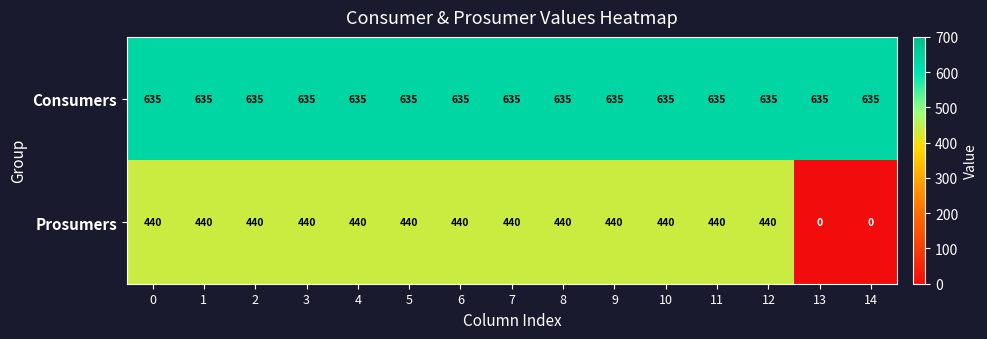

Reading left to right, what are all the values shown in this chart?

Consumers: 0=635	1=635	2=635	3=635	4=635	5=635	6=635	7=635	8=635	9=635	10=635	11=635	12=635	13=635	14=635
Prosumers: 0=440	1=440	2=440	3=440	4=440	5=440	6=440	7=440	8=440	9=440	10=440	11=440	12=440	13=0	14=0